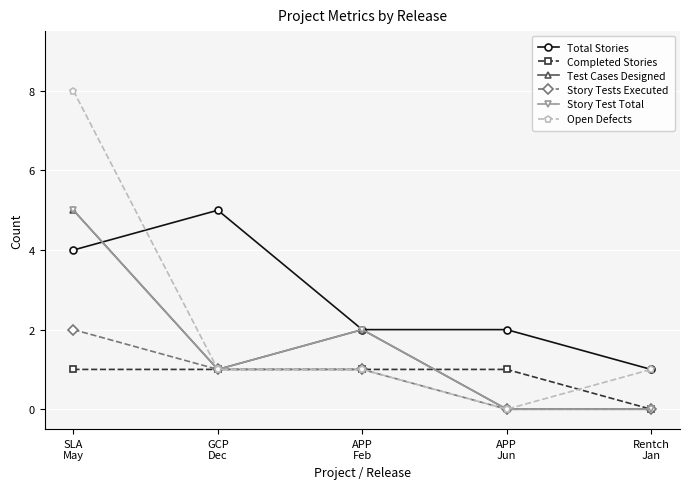

What is the total value across all series at Rentch
Jan?

2